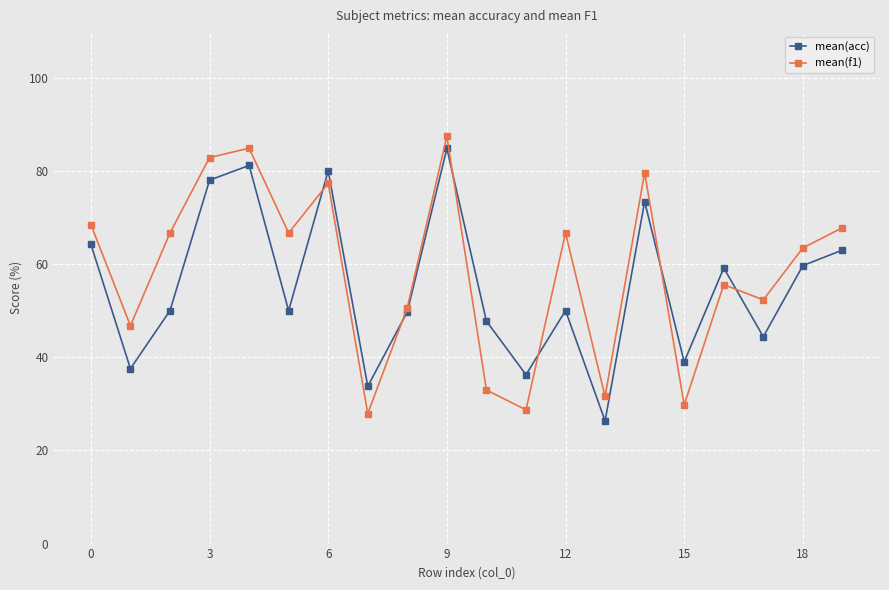

What is the sum of all mean(f1) values?

1168.1